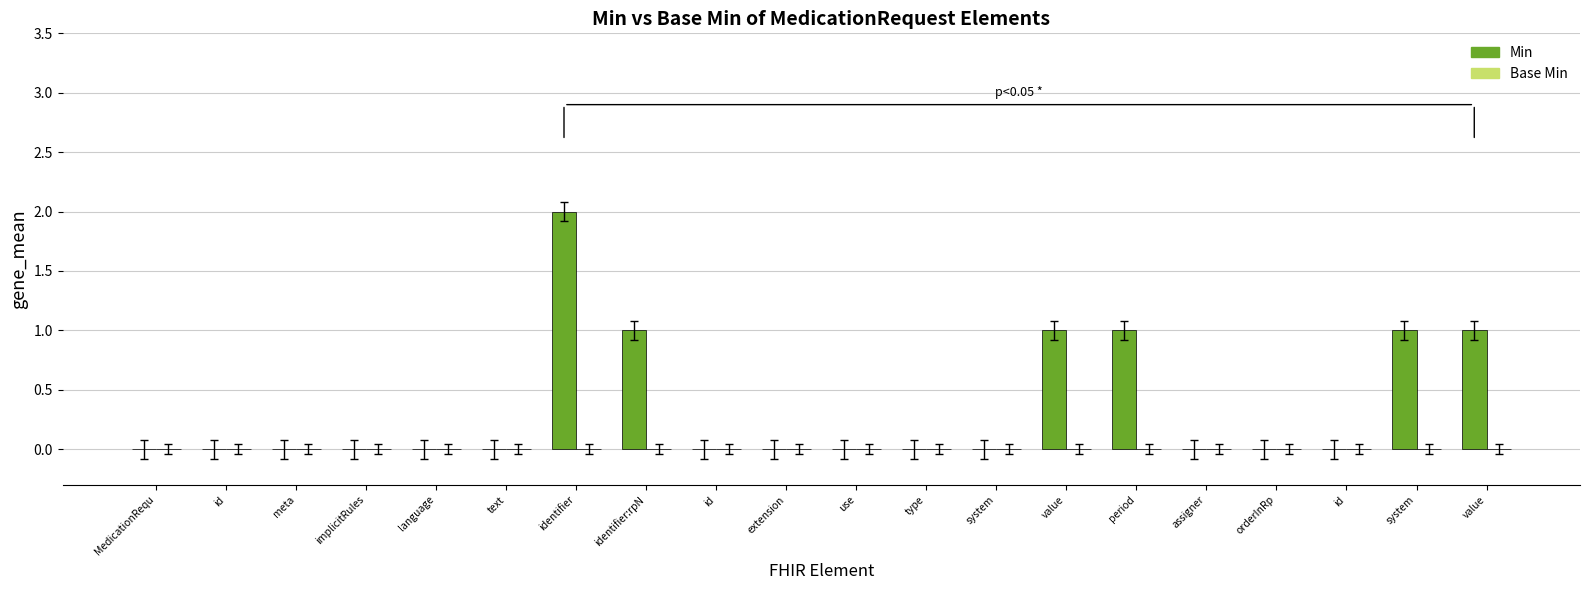

Reading left to right, transcribe all the data shown in this chart.

Min: MedicationRequ=0	id=0	meta=0	implicitRules=0	language=0	text=0	identifier=2	identifier:rpN=1	id=0	extension=0	use=0	type=0	system=0	value=1	period=1	assigner=0	orderInRp=0	id=0	system=1	value=1
Base Min: MedicationRequ=0	id=0	meta=0	implicitRules=0	language=0	text=0	identifier=0	identifier:rpN=0	id=0	extension=0	use=0	type=0	system=0	value=0	period=0	assigner=0	orderInRp=0	id=0	system=0	value=0